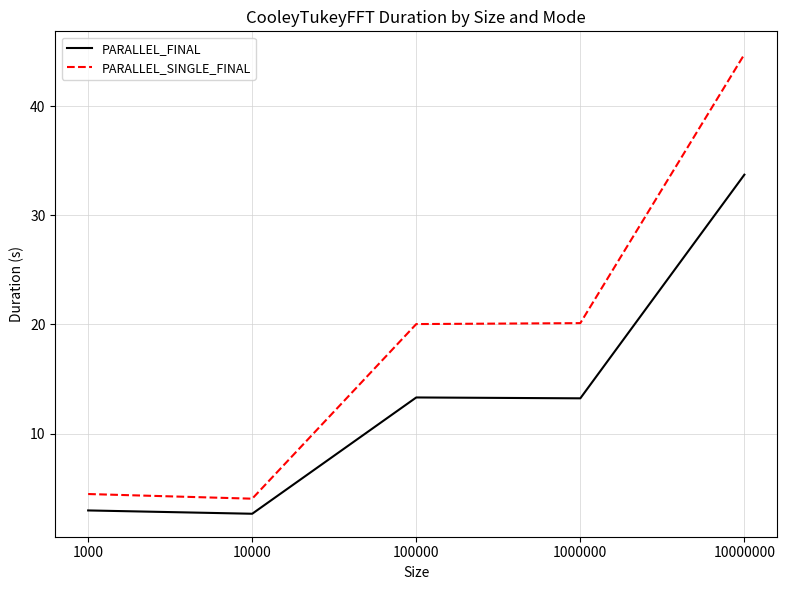

At which category does PARALLEL_FINAL reach its first local valley?

10000